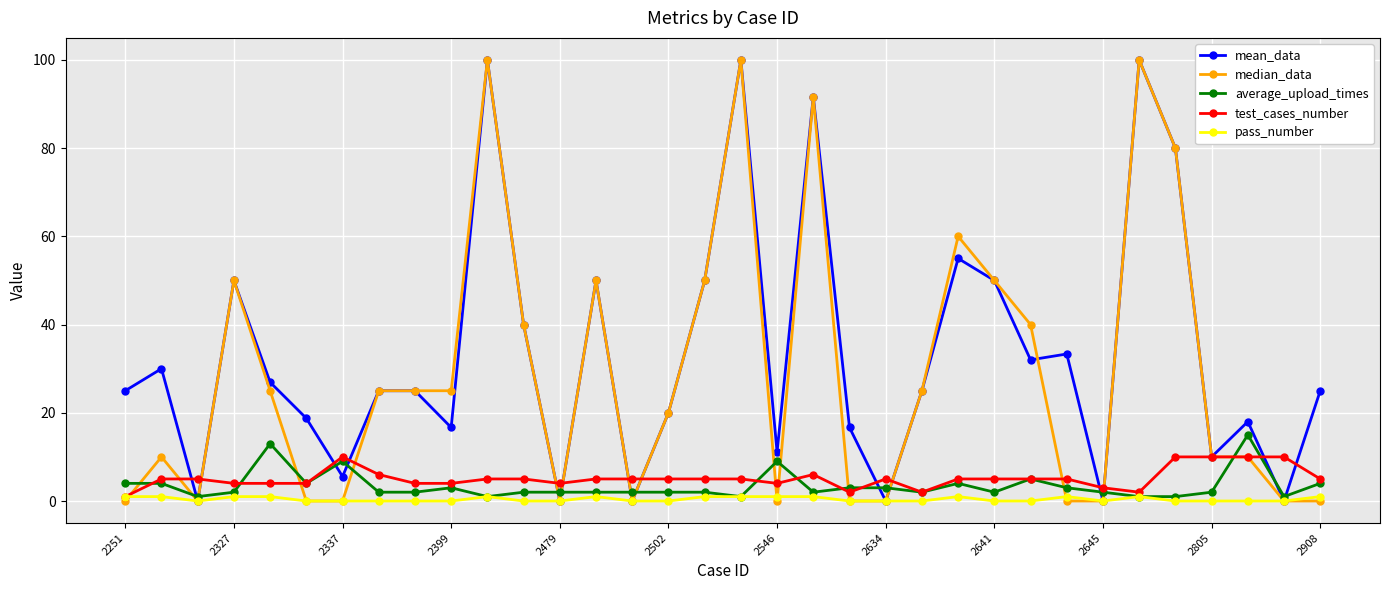

At how many categories does at least one series exceed 77?

5